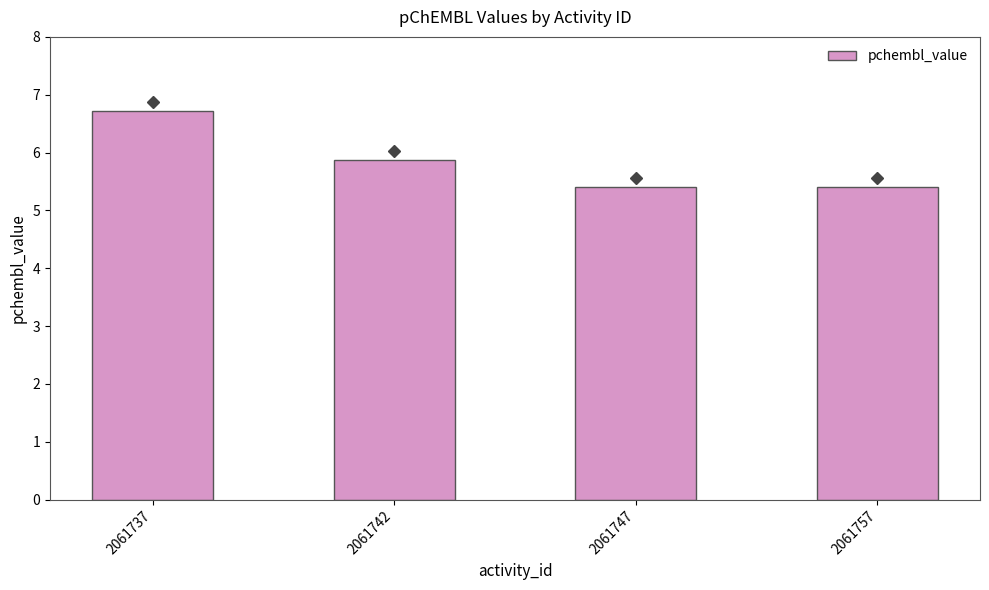

What is the difference between the maximum and minimum values?

1.3